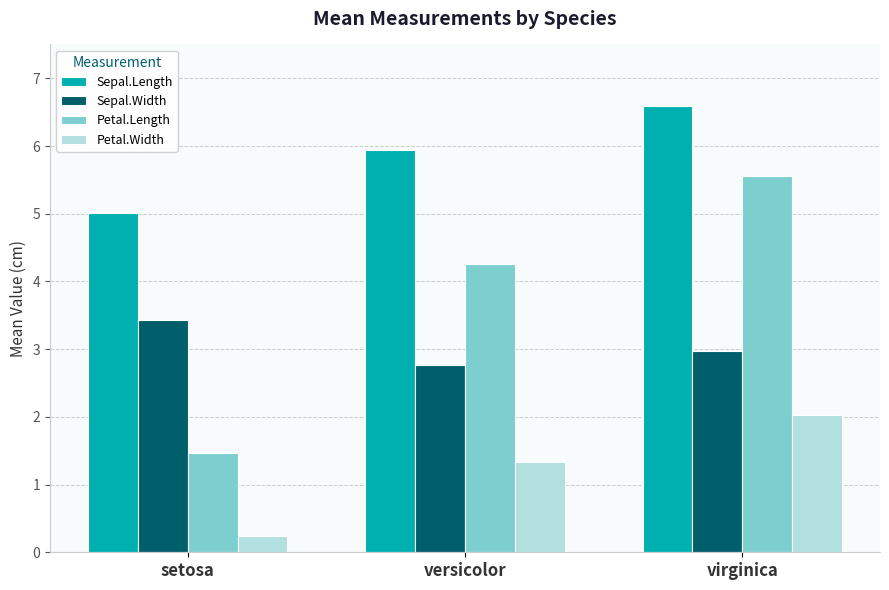

True or false: Petal.Width has a value of 0.2 at setosa.

True